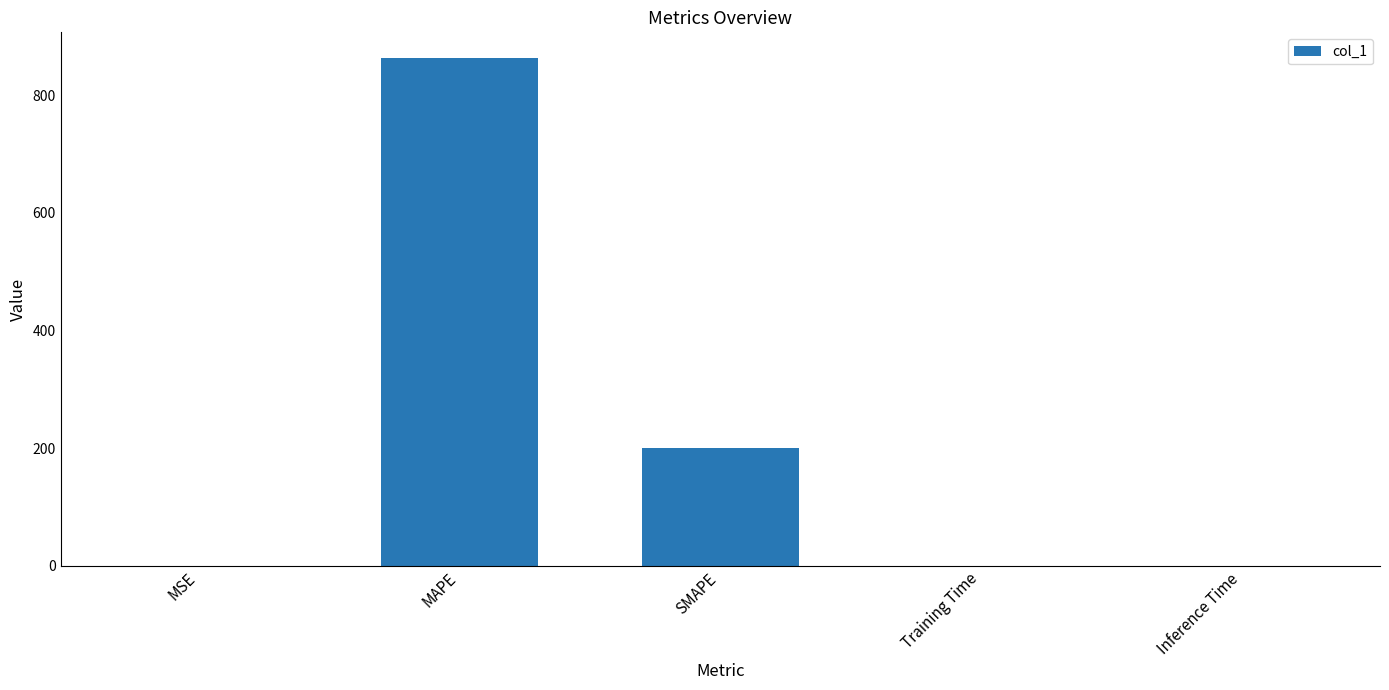

Are the bars horizontal?

No